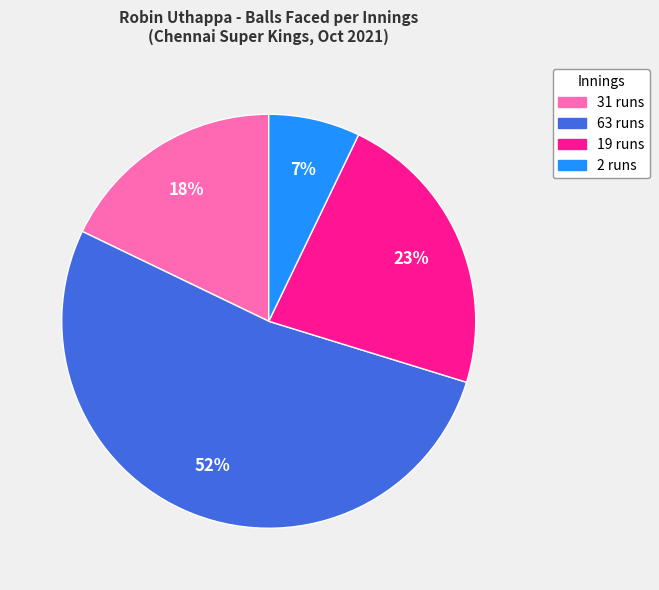

Approximately how many times larger is the value at 31 runs compared to 19 runs?

0.8